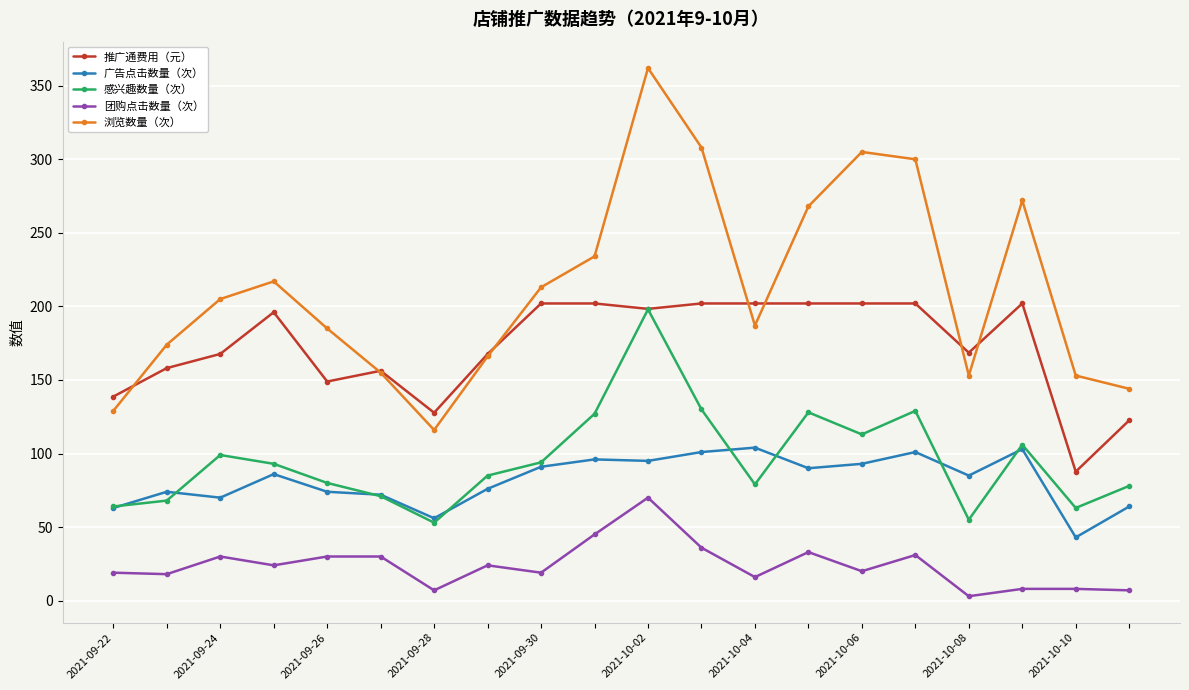

Which series has the largest total across all categories?

浏览数量（次）